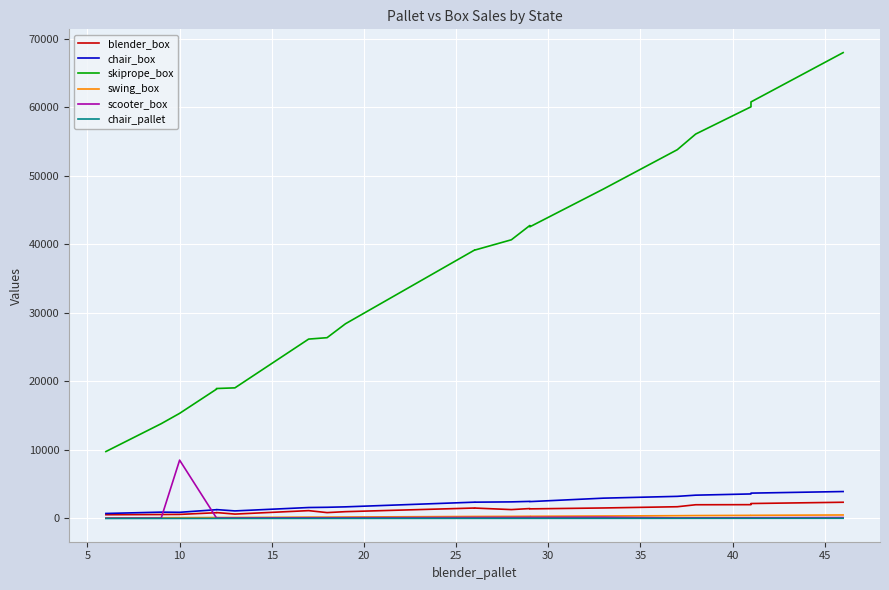

True or false: chair_box and swing_box intersect in this chart.

False